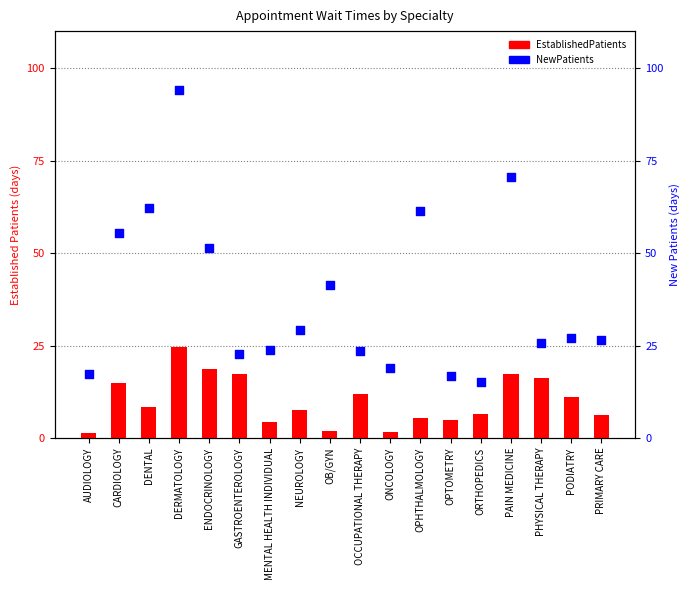

Which series has the largest total across all categories?

NewPatients